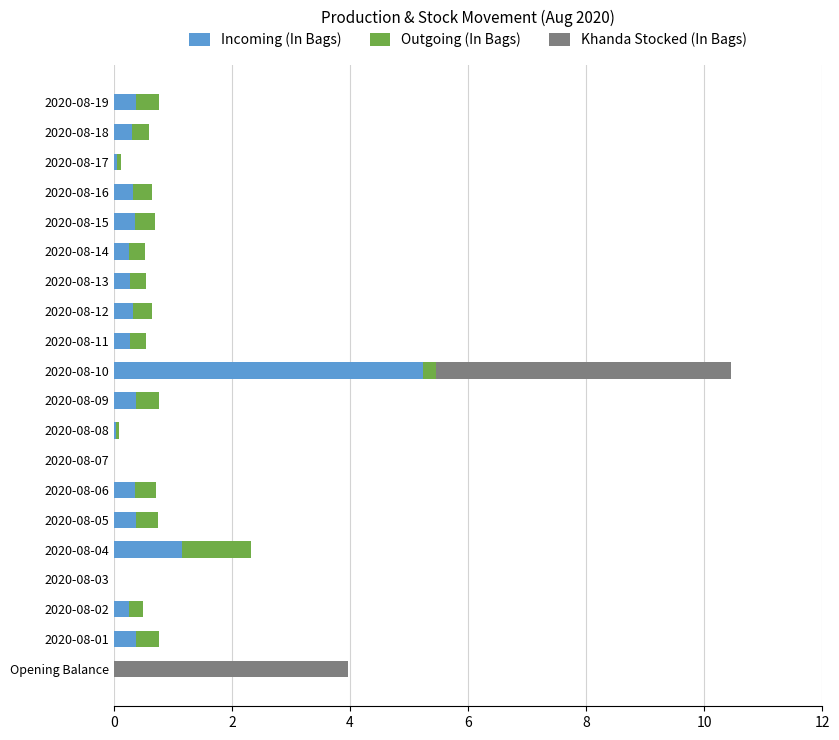

At which category is the sum across all series the highest?

2020-08-10